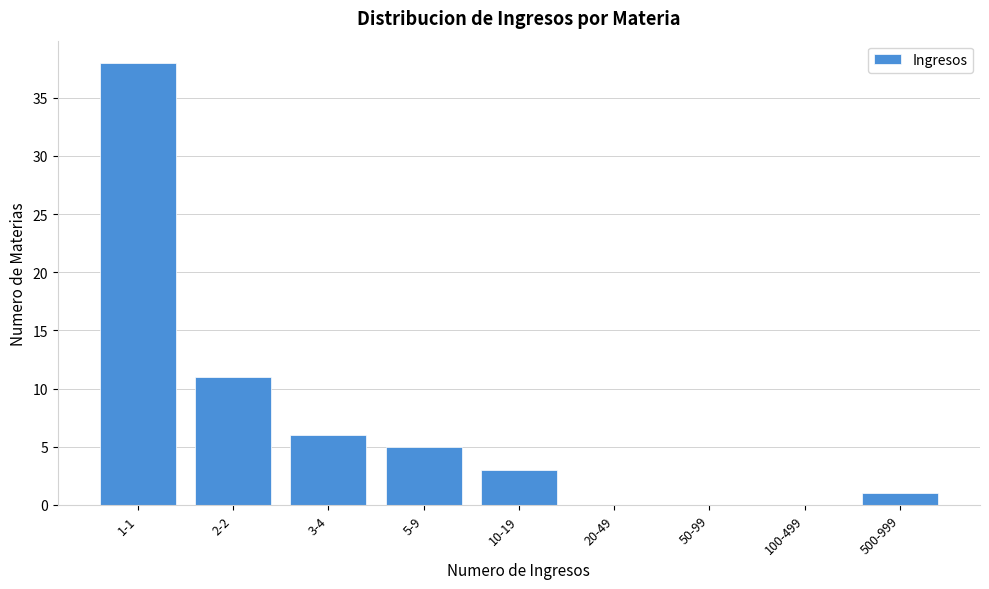

Reading left to right, extract all data points from this chart.

1-1=38	2-2=11	3-4=6	5-9=5	10-19=3	20-49=0	50-99=0	100-499=0	500-999=1